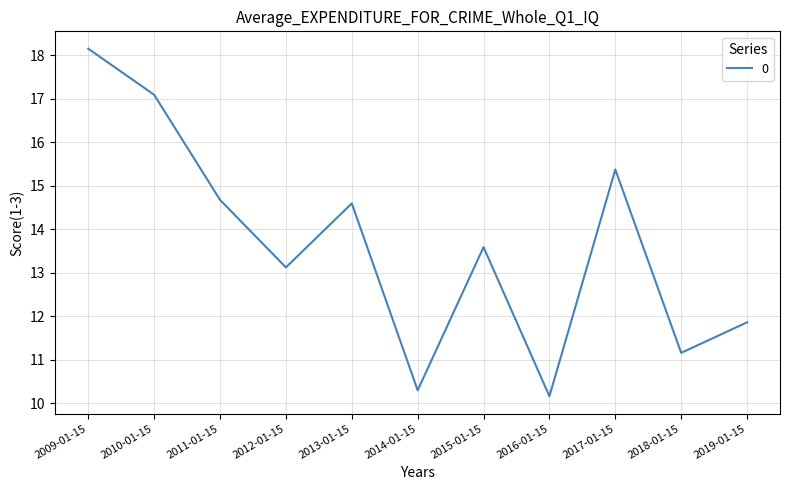

List the labels in order of value, smallest first.

2016-01-15, 2014-01-15, 2018-01-15, 2019-01-15, 2012-01-15, 2015-01-15, 2013-01-15, 2011-01-15, 2017-01-15, 2010-01-15, 2009-01-15